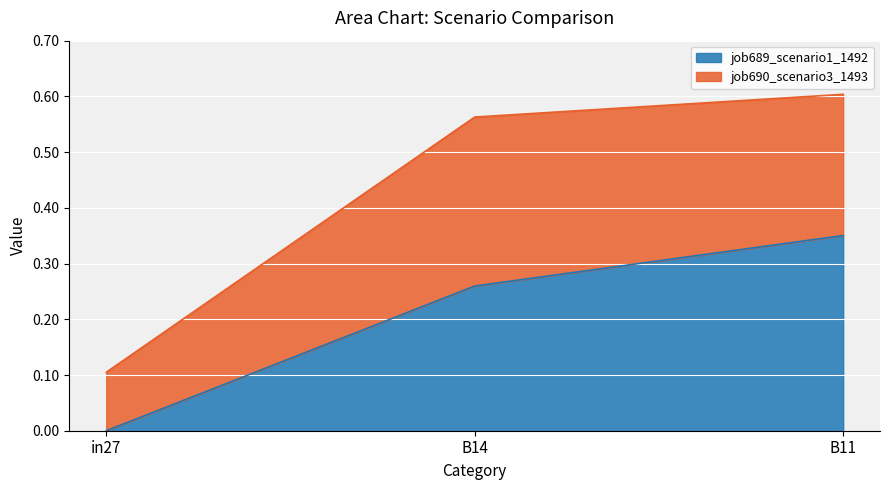

Rank the categories by value from lowest to highest.

in27, B14, B11